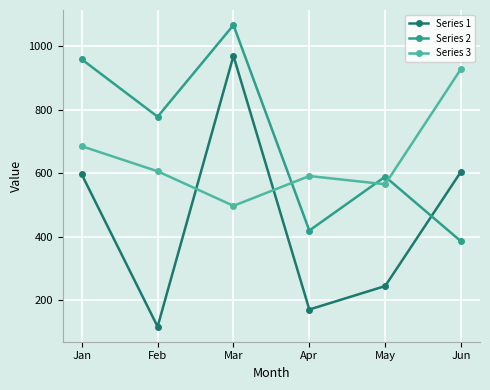

Which series ends up on top after the final intersection of Series 2 and Series 3?

Series 3